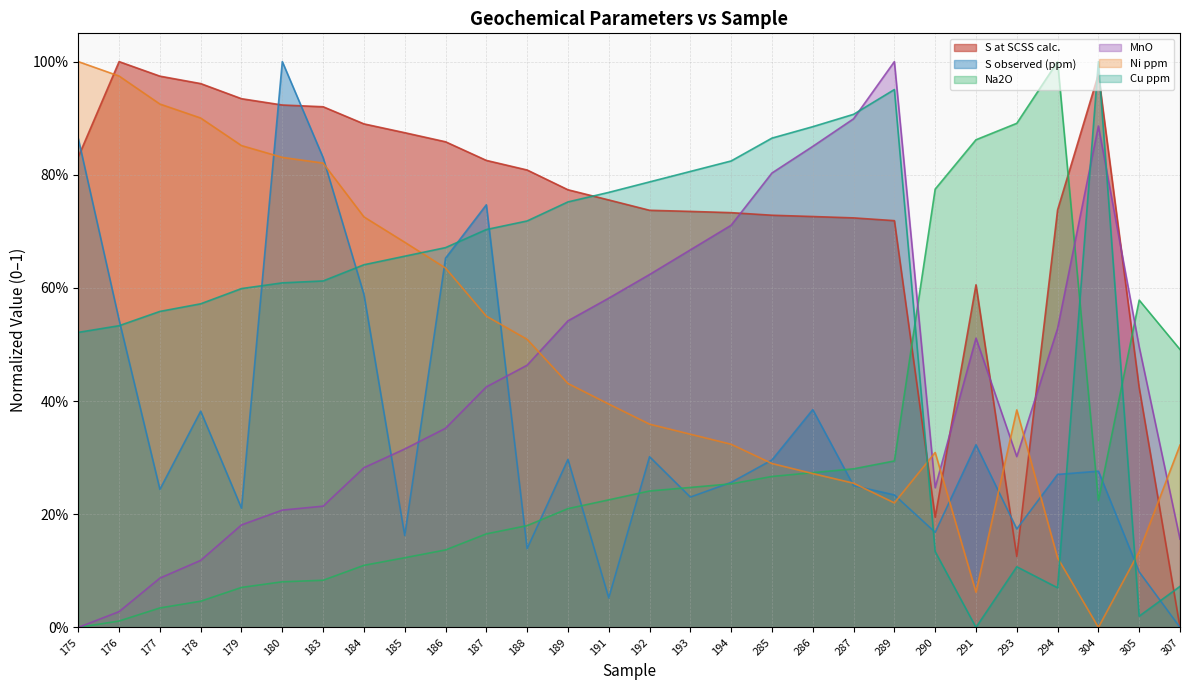

The value of S observed (ppm) at 192 is 0.2. True or false?

False